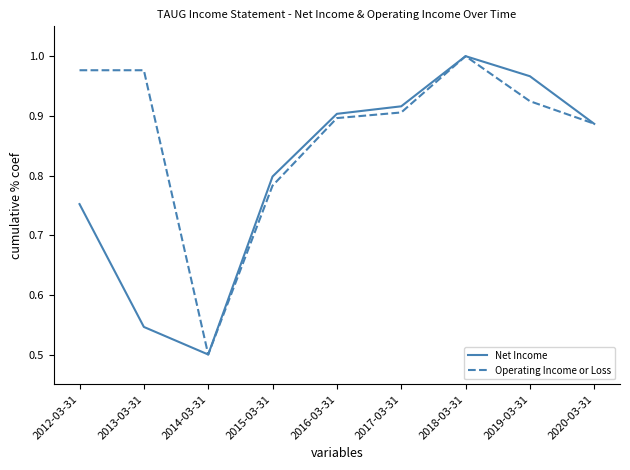

Between 2013-03-31 and 2014-03-31, which series saw the biggest shift?

Operating Income or Loss